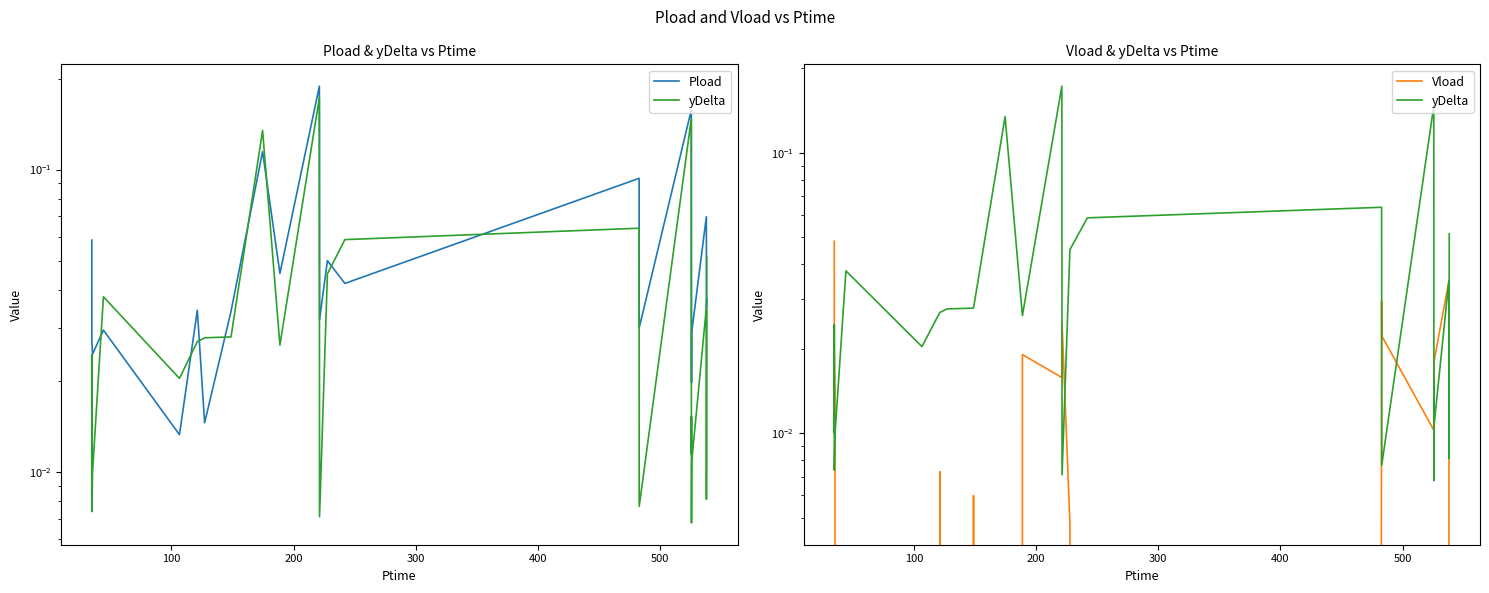

Reading left to right, transcribe all the data shown in this chart.

Pload: 0.1	0.0	0.0	0.0	0.0	0.0	0.0	0.0	0.0	0.1	0.0	0.2	0.0	0.0	0.0	0.1	0.0	0.2	0.0	0.0	0.0	0.0	0.1	0.0	0.0
yDelta: 0.0	0.0	0.0	0.0	0.0	0.0	0.0	0.0	0.0	0.1	0.0	0.2	0.0	0.0	0.1	0.1	0.0	0.1	0.0	0.0	0.0	0.0	0.0	0.0	0.1
Vload: 0.0	0.0	0.0	0.0	0.0	0.0	0.0	0.0	0.0	0.0	0.0	0.0	0.0	0.0	0.0	0.0	0.0	0.0	0.0	0.0	0.0	0.0	0.0	0.0	0.0